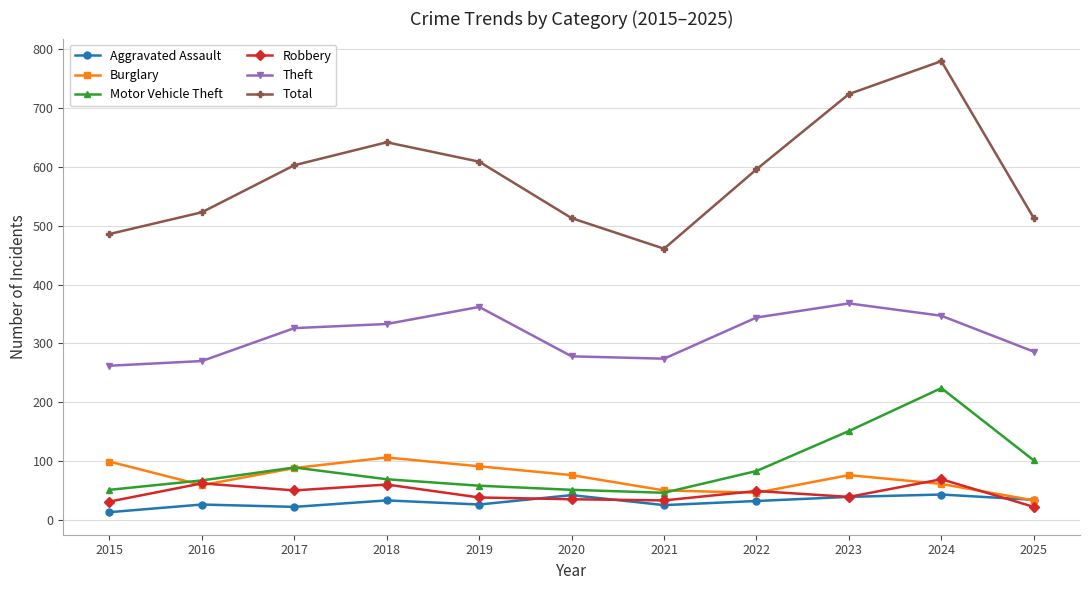

Is it true that Aggravated Assault equals 13 at 2015?

True